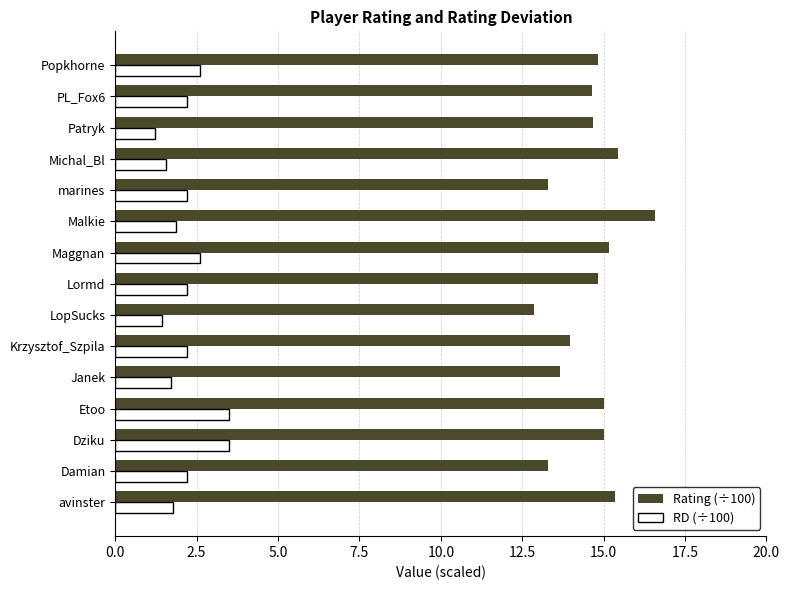

Is it true that RD (÷100) equals 1.9 at Malkie?

True